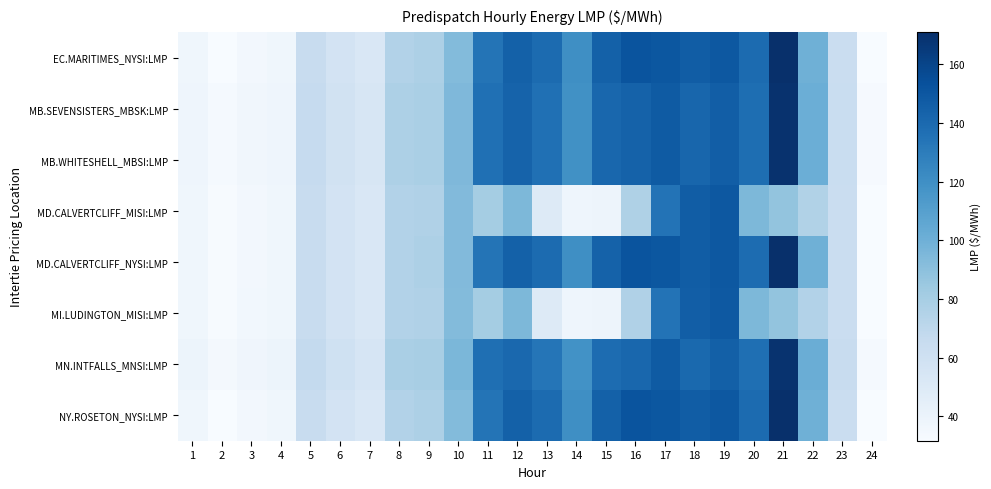

Between 2 and 24, which series saw the biggest shift?

MI.LUDINGTON_MISI:LMP